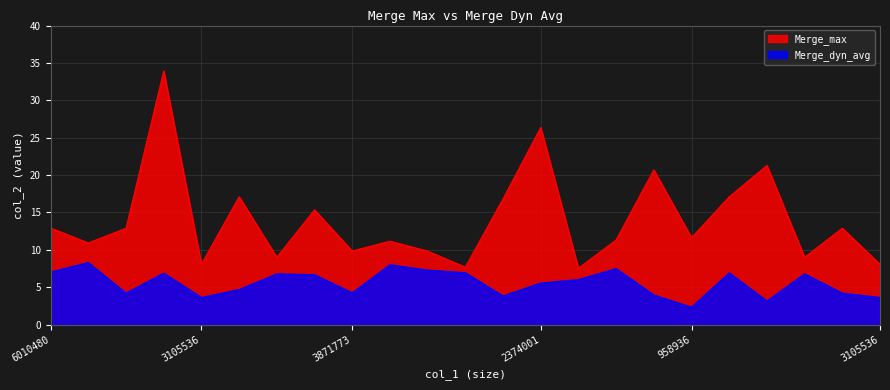

What is the difference between the second highest and minimum values in the Merge_max series?

18.8